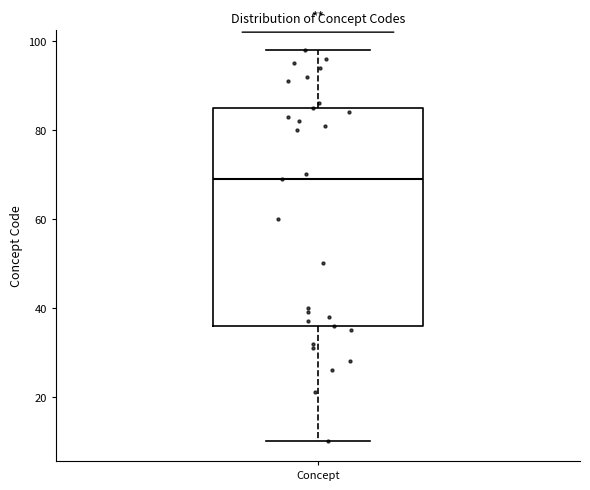

Transcribe this box plot: give where the median line is, the range the box spans, and where the two whiskers end, as read against the y-axis. The values are not printed on the chart, so give them approximately, as read against the axis.

median 70, box 36 to 86, whiskers 10 to 98